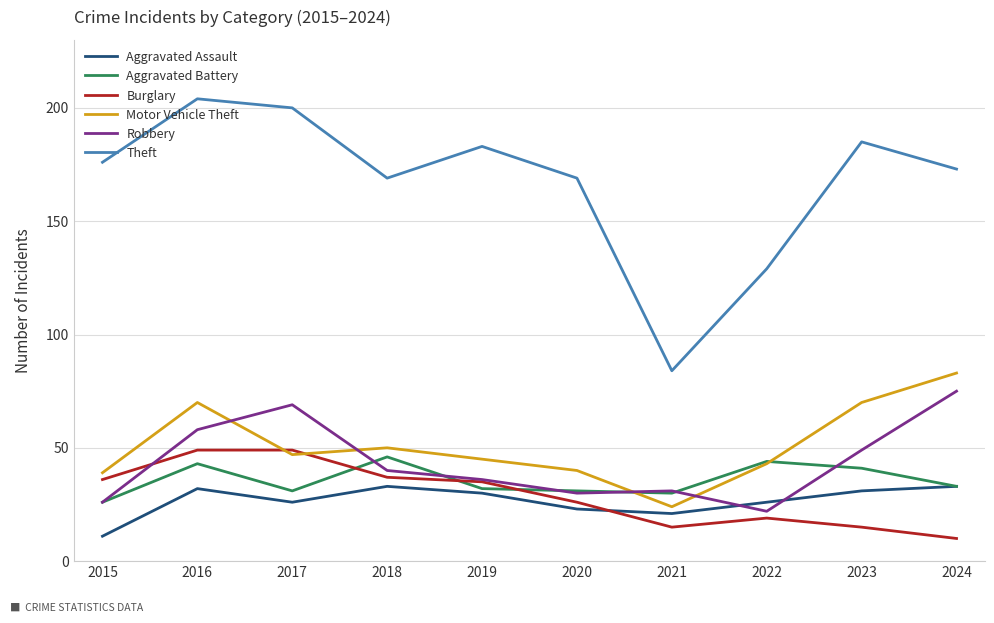

Which series ends up on top after the final intersection of Robbery and Motor Vehicle Theft?

Motor Vehicle Theft